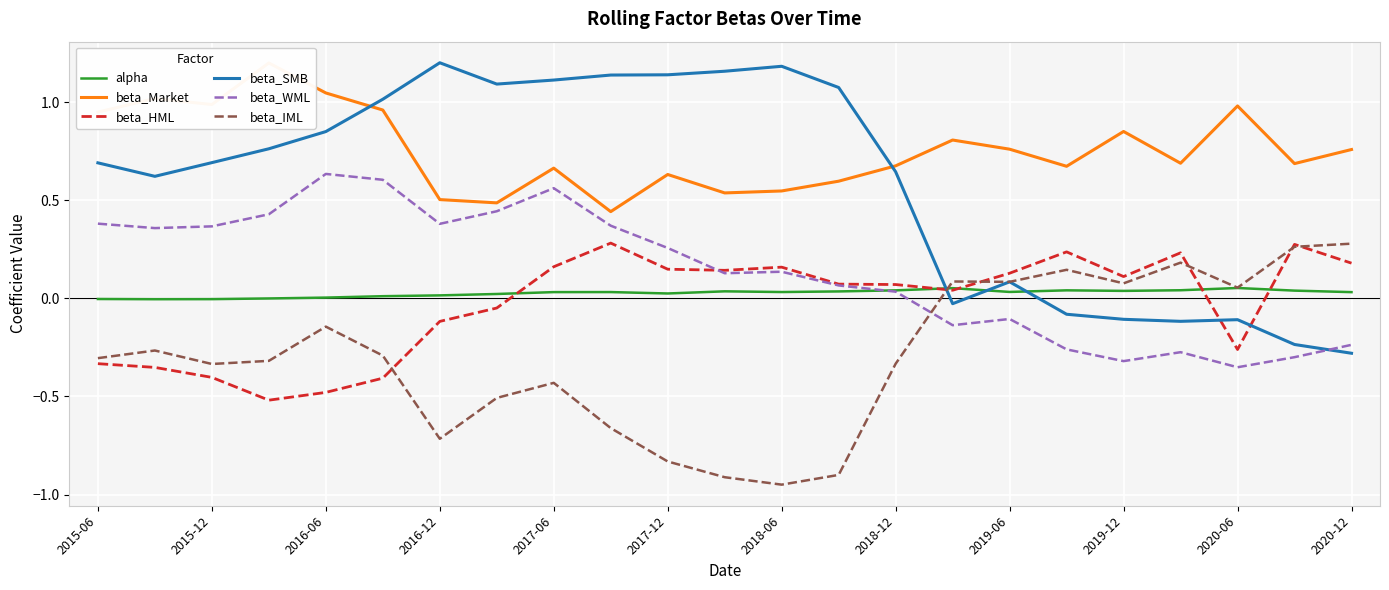

The beta_HML series shows 0.1 at 2019-12. True or false?

True